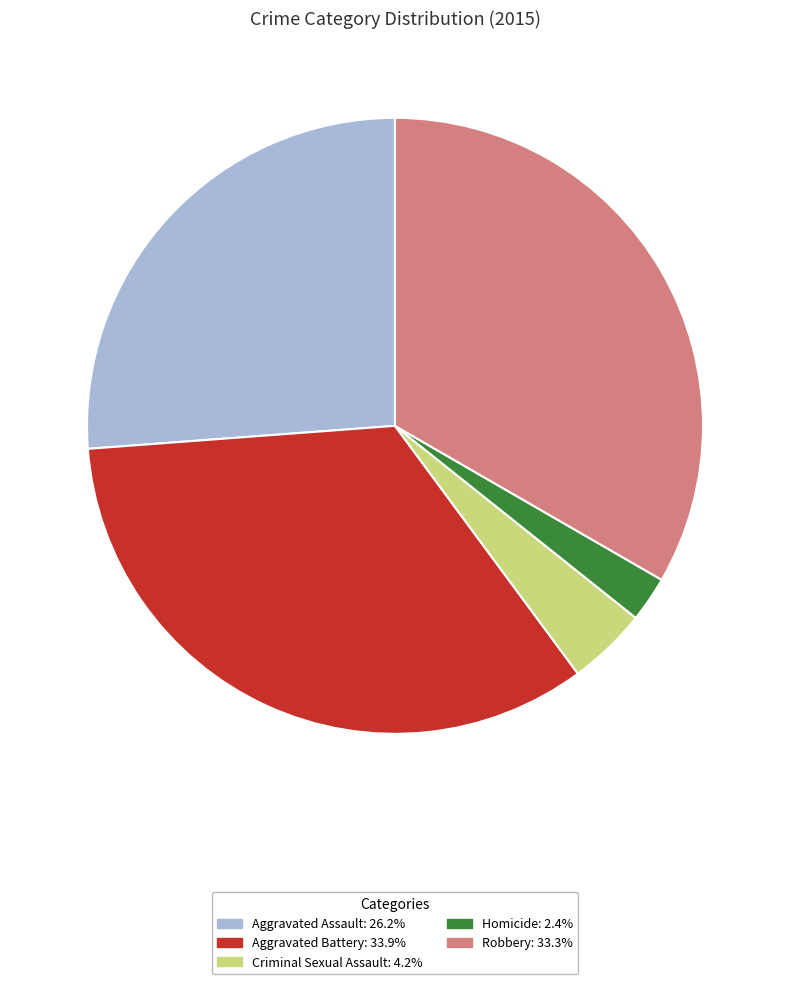

How many slices are in this pie chart?

5